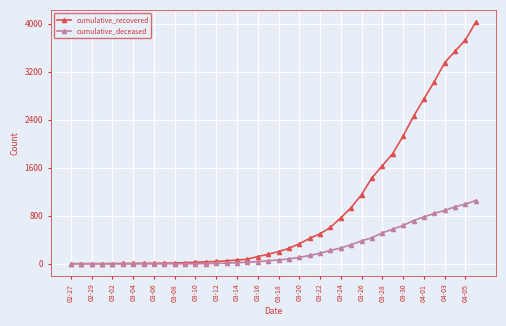

List the series in order of their peak value, highest first.

cumulative_recovered, cumulative_deceased